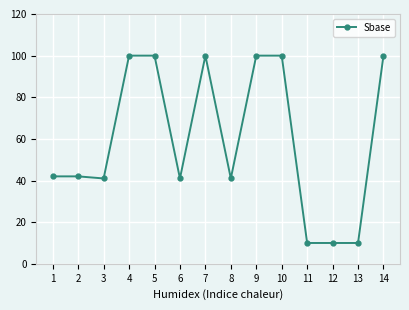

What is the maximum value shown in the chart?

100